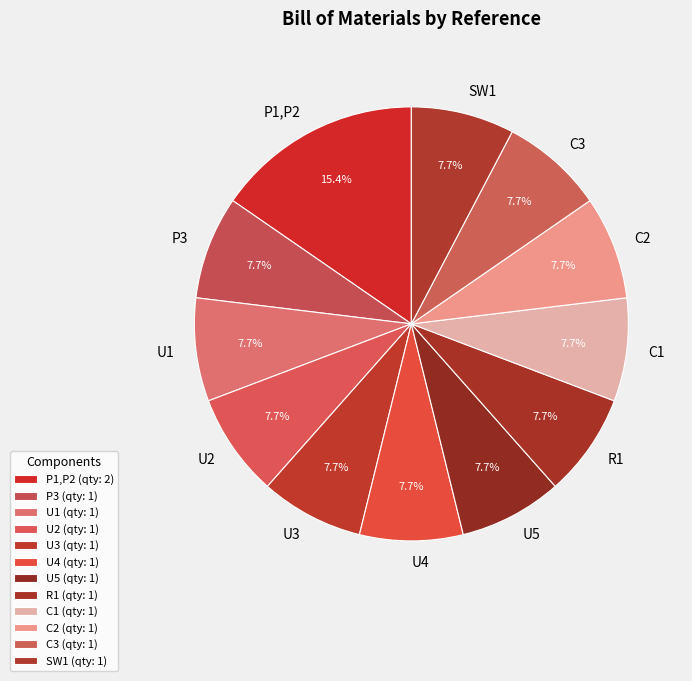

How many slices are in this pie chart?

12